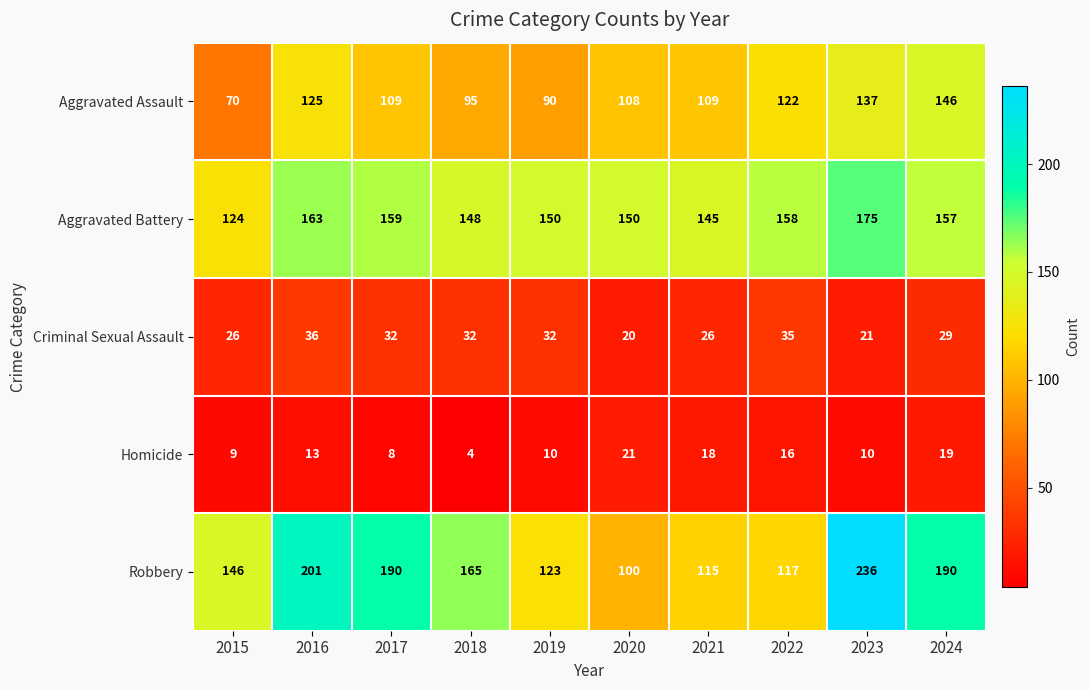

True or false: Aggravated Assault has a value of 33 at 2024.

False